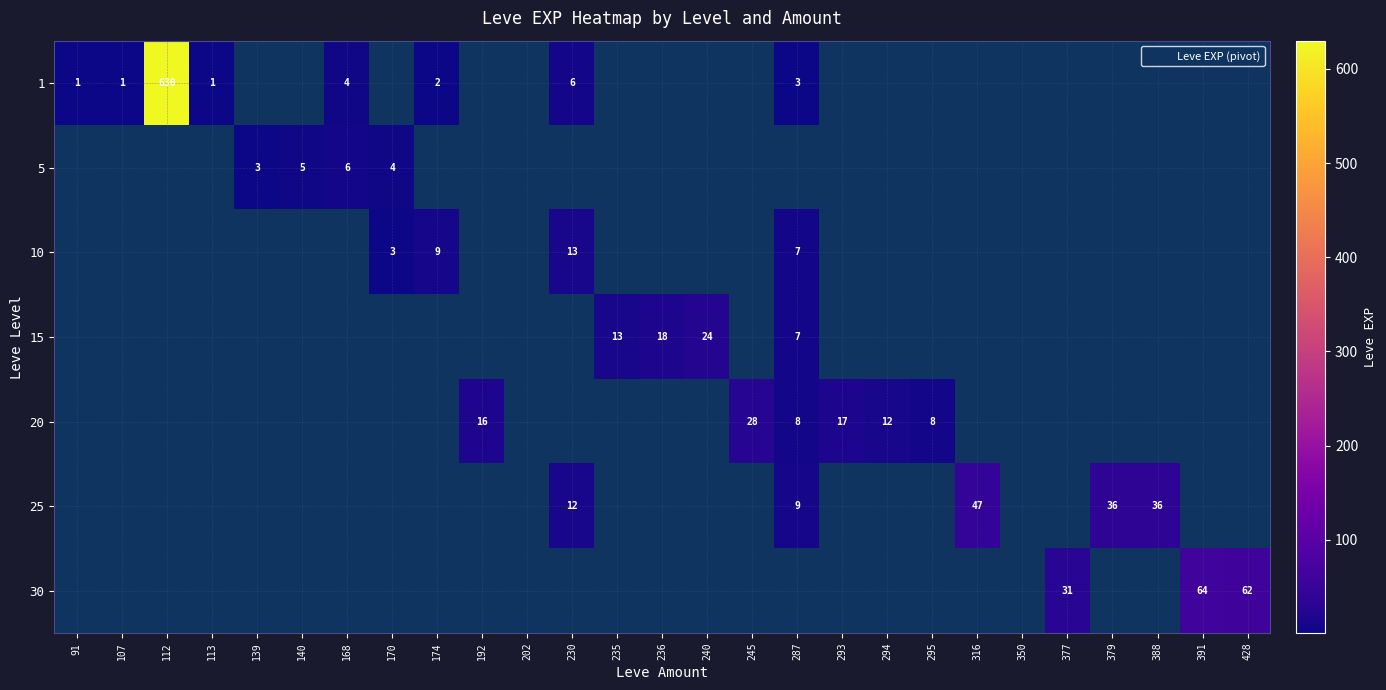

Which category has the lowest value across all series?

91